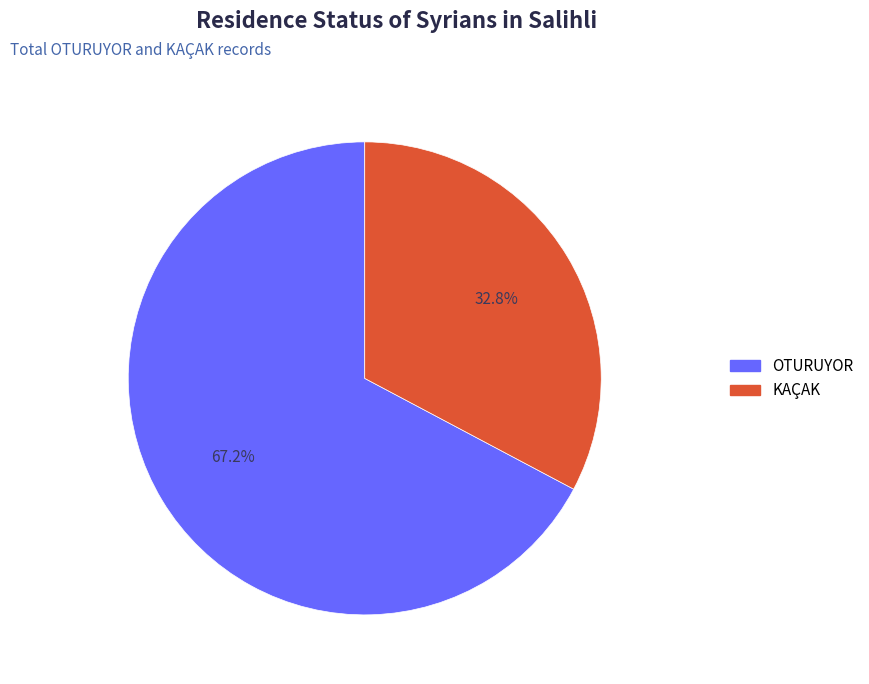

How many segments does this pie chart have?

2